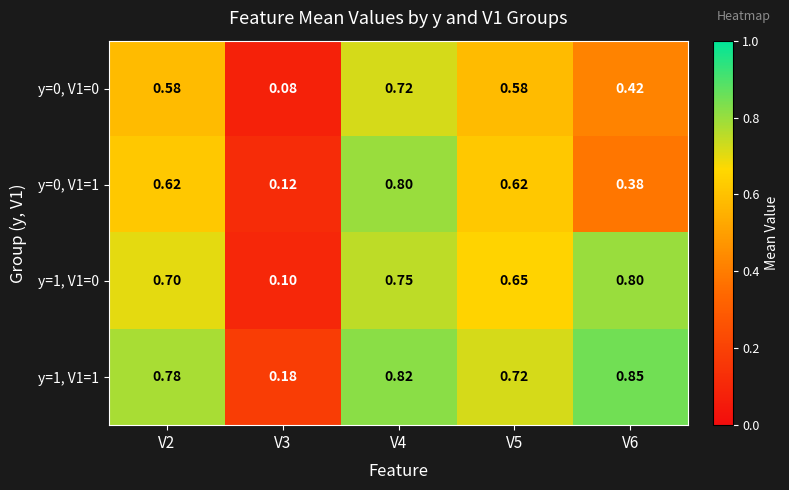

Which series changed the most between V3 and V4?

y=0, V1=1